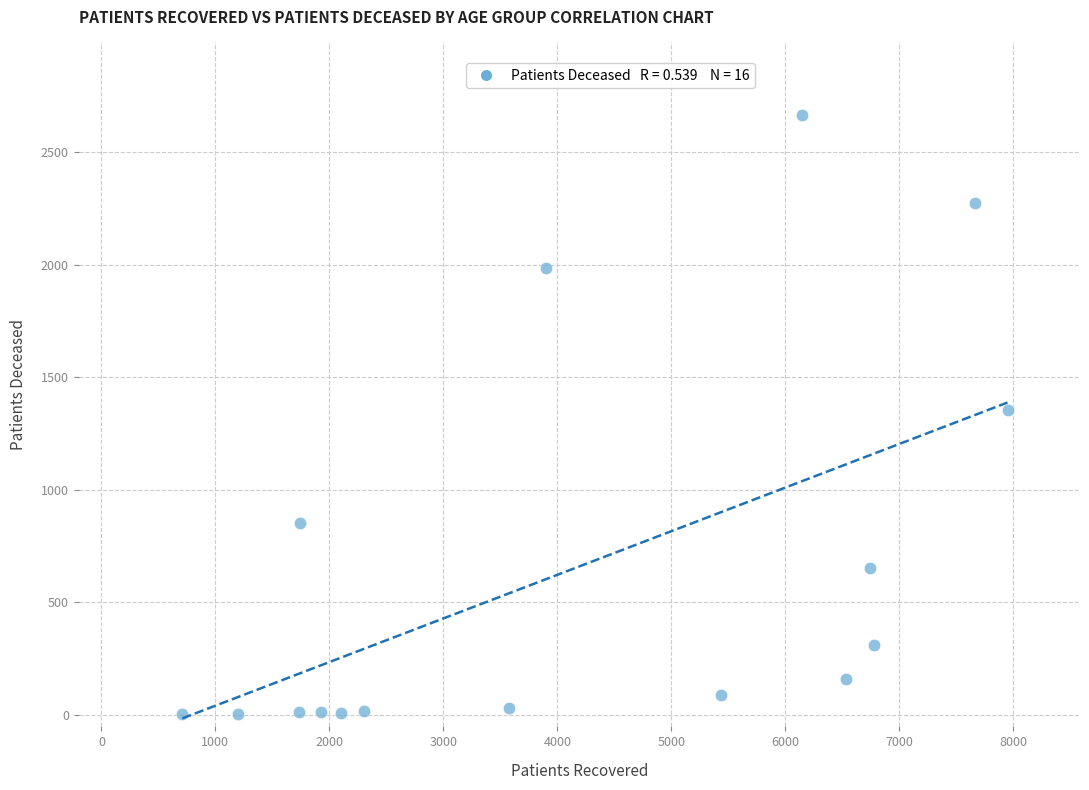

What is the range of X values (max minus min)?

7238